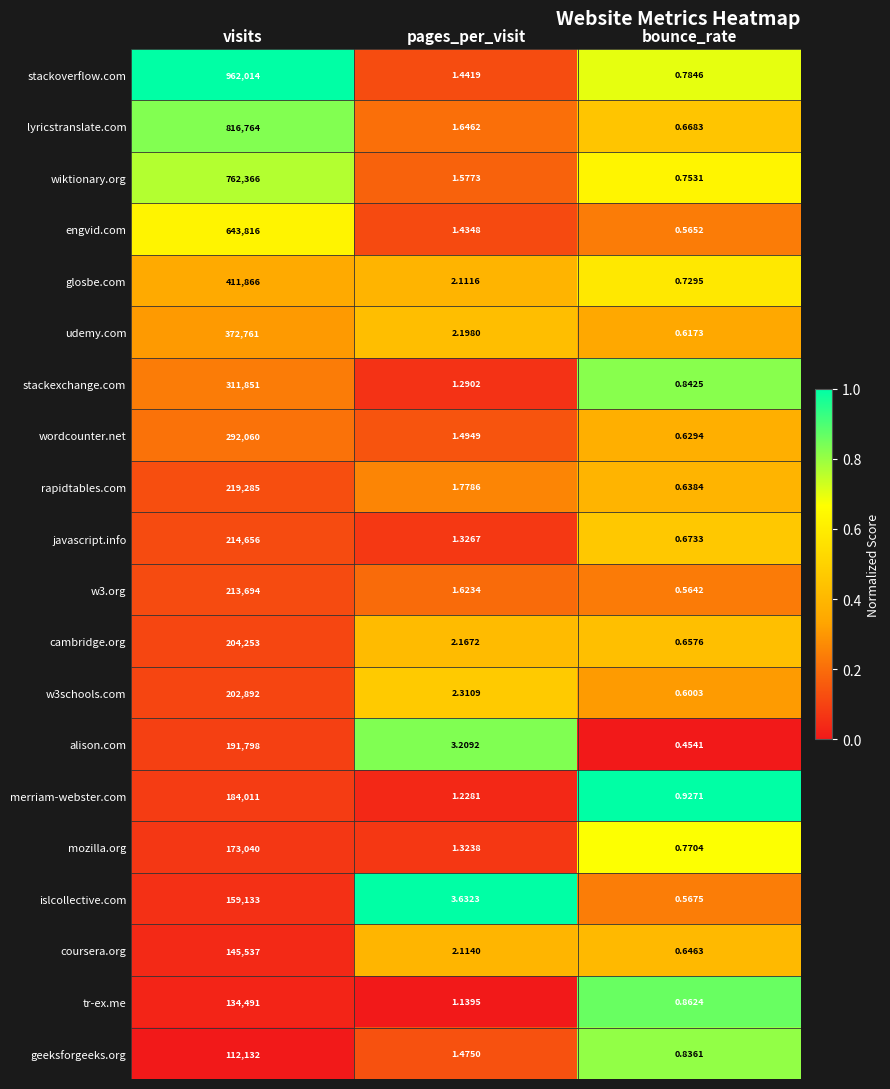

At which category does the chart reach its minimum across all series?

bounce_rate